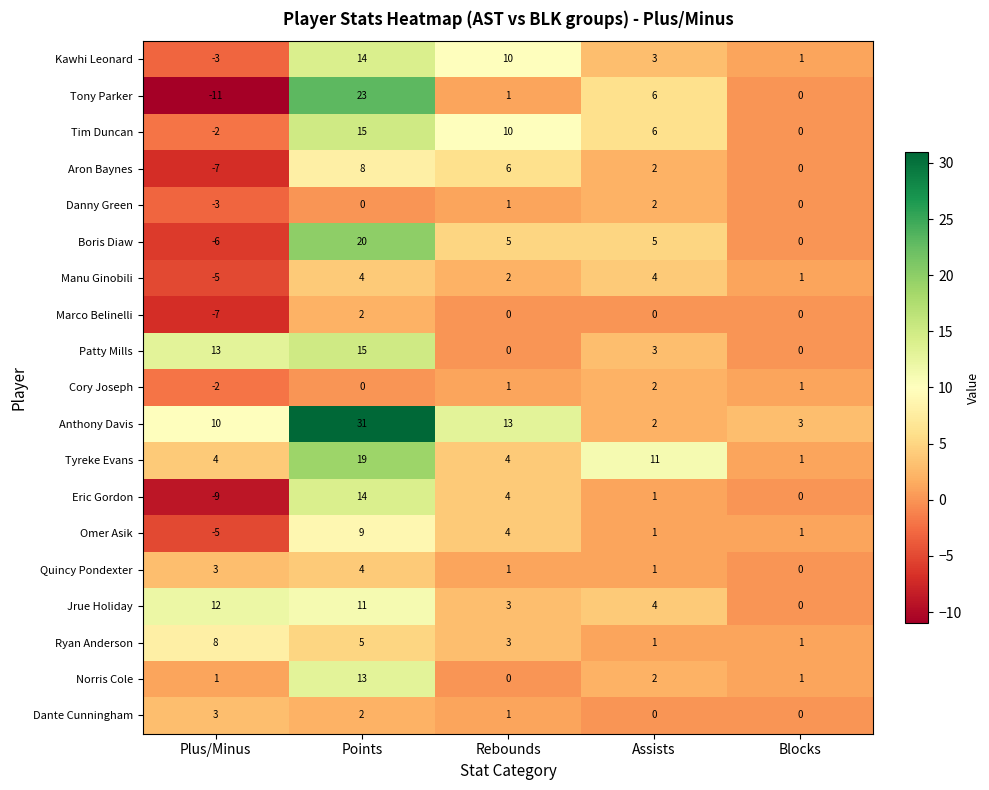

At which category is the sum across all series the highest?

Points